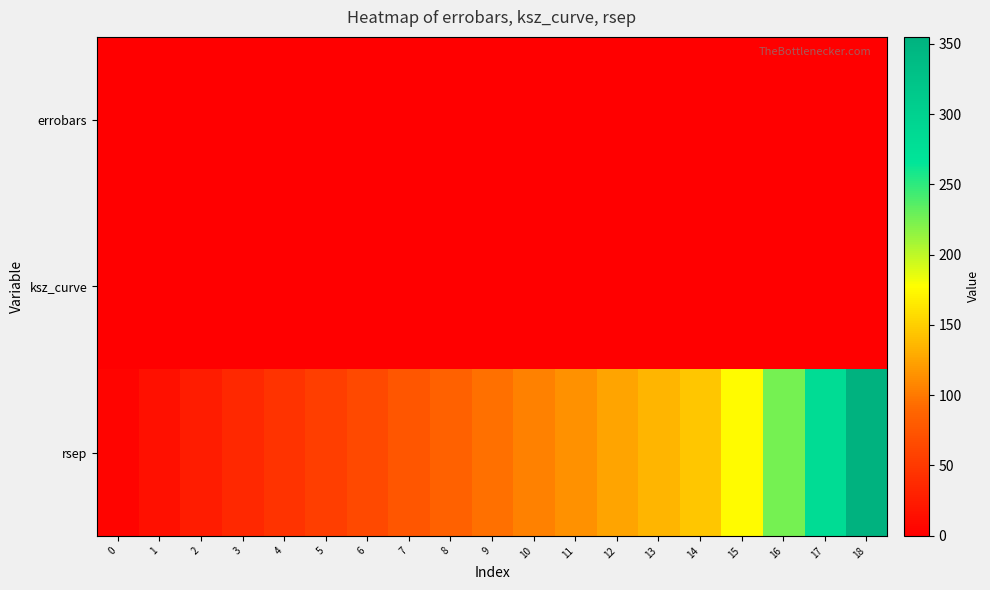

What is the minimum value shown in the chart?

-0.1